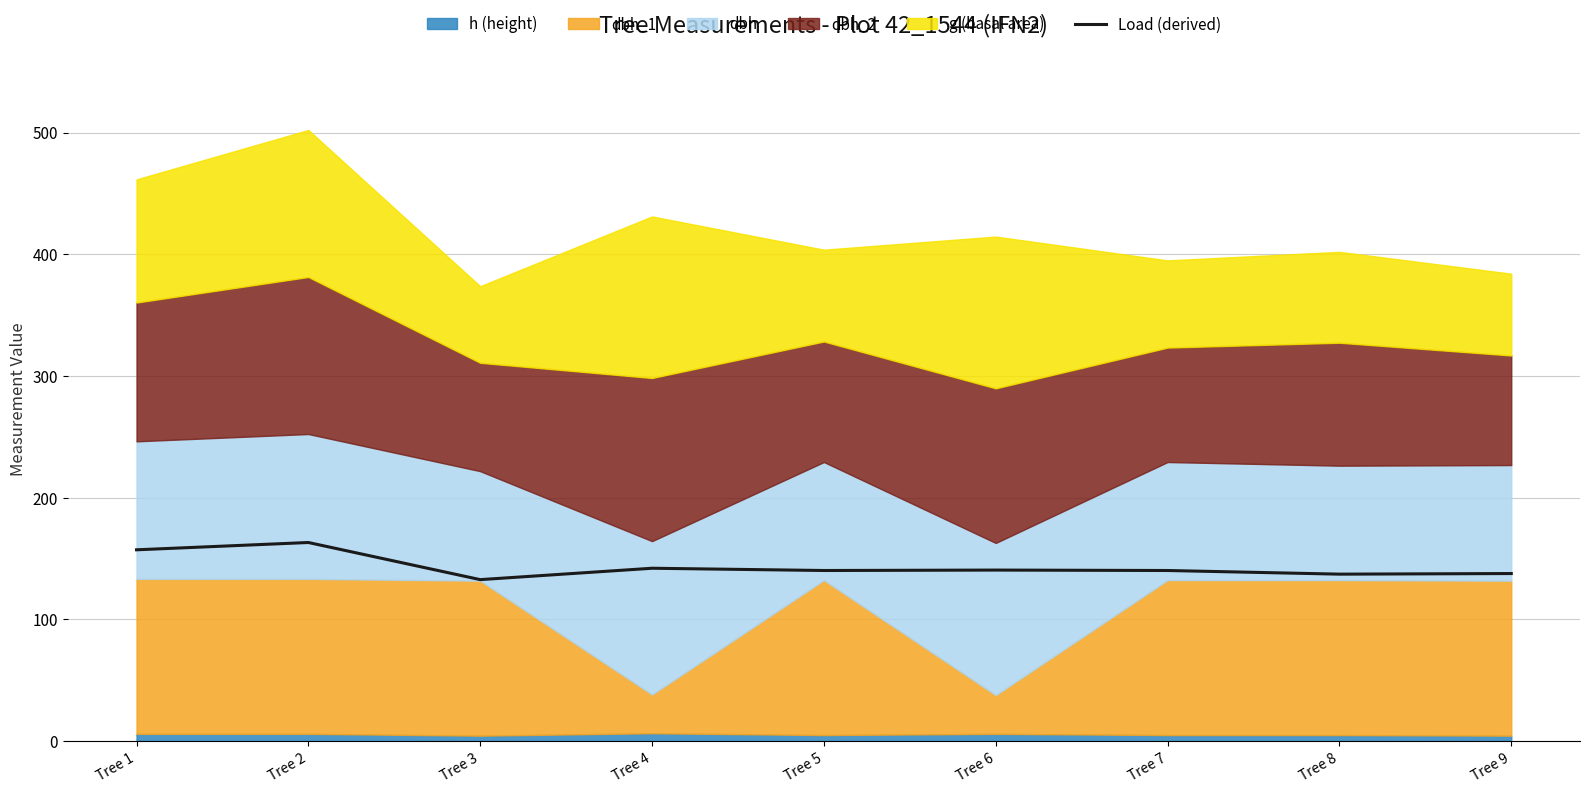

Count the number of values greater than 140.

6